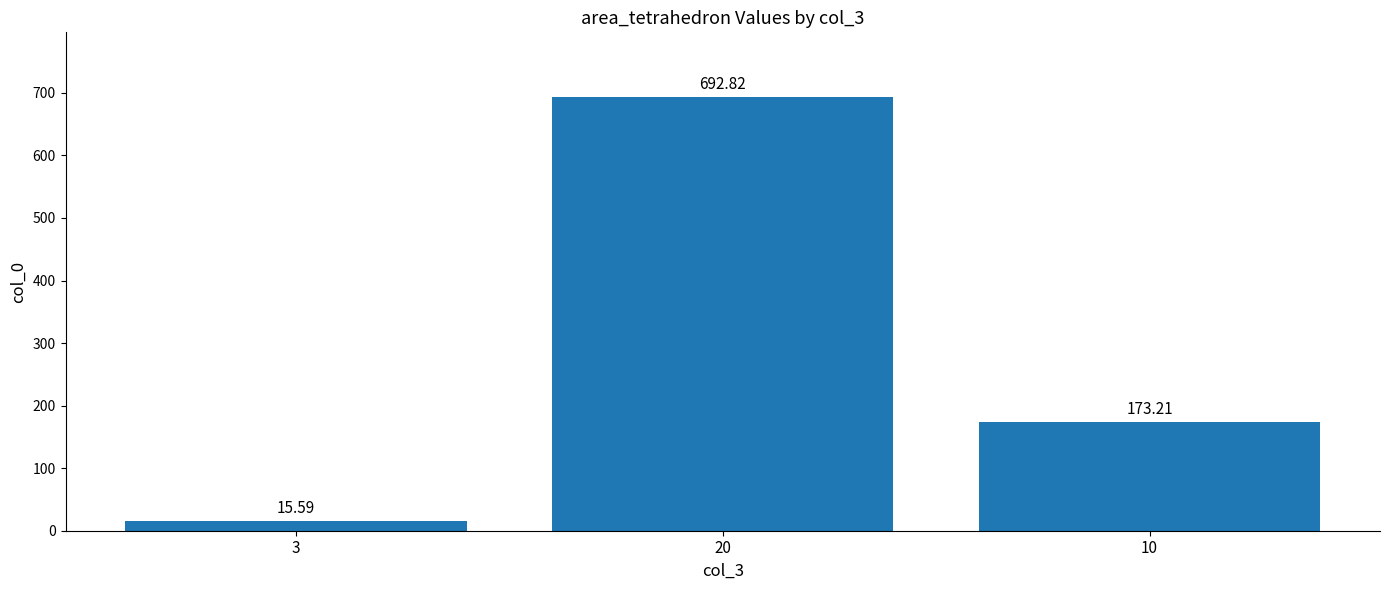

What value does the data have at 20?

692.8